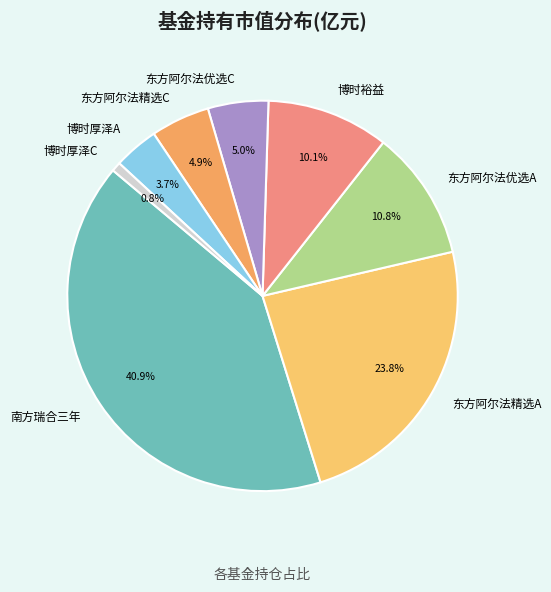

Which slice is the smallest?

博时厚泽C